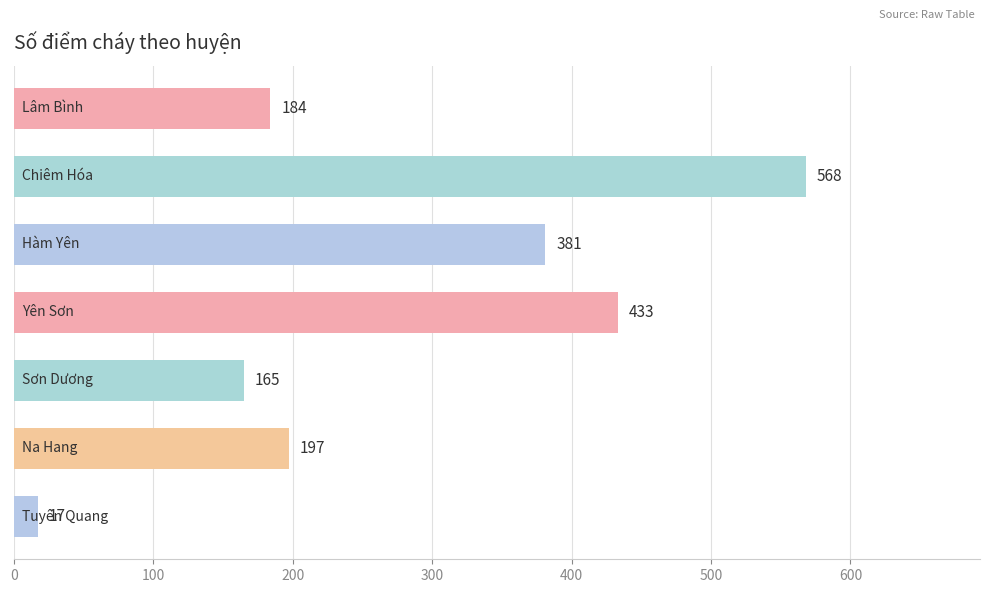

Reading top to bottom, what are all the values shown in this chart?

184	568	381	433	165	197	17